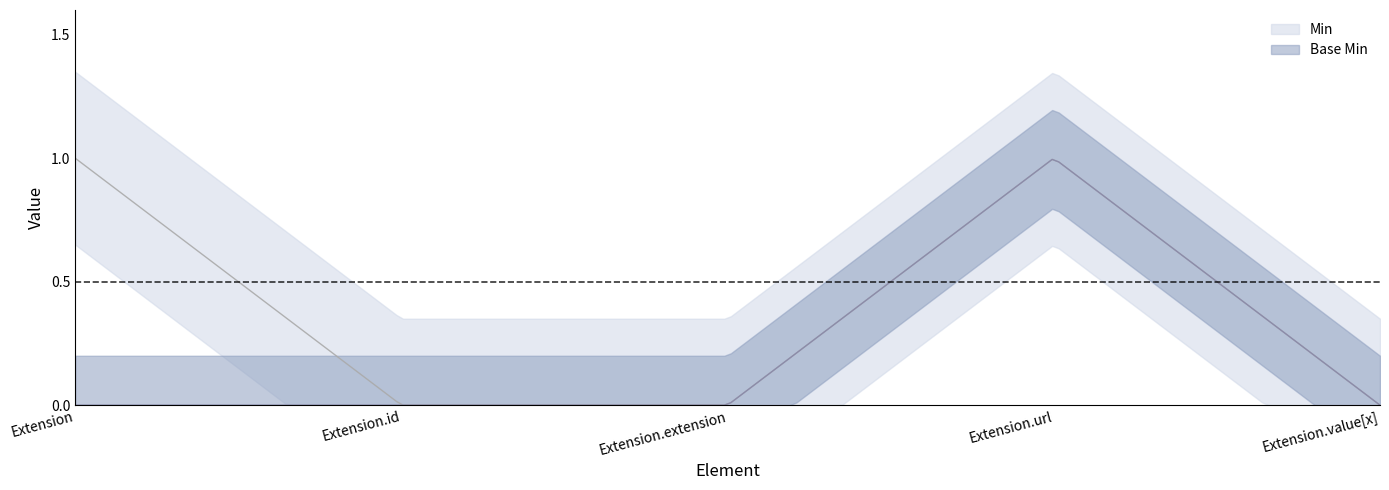

True or false: Min and Base Min cross at least once.

False